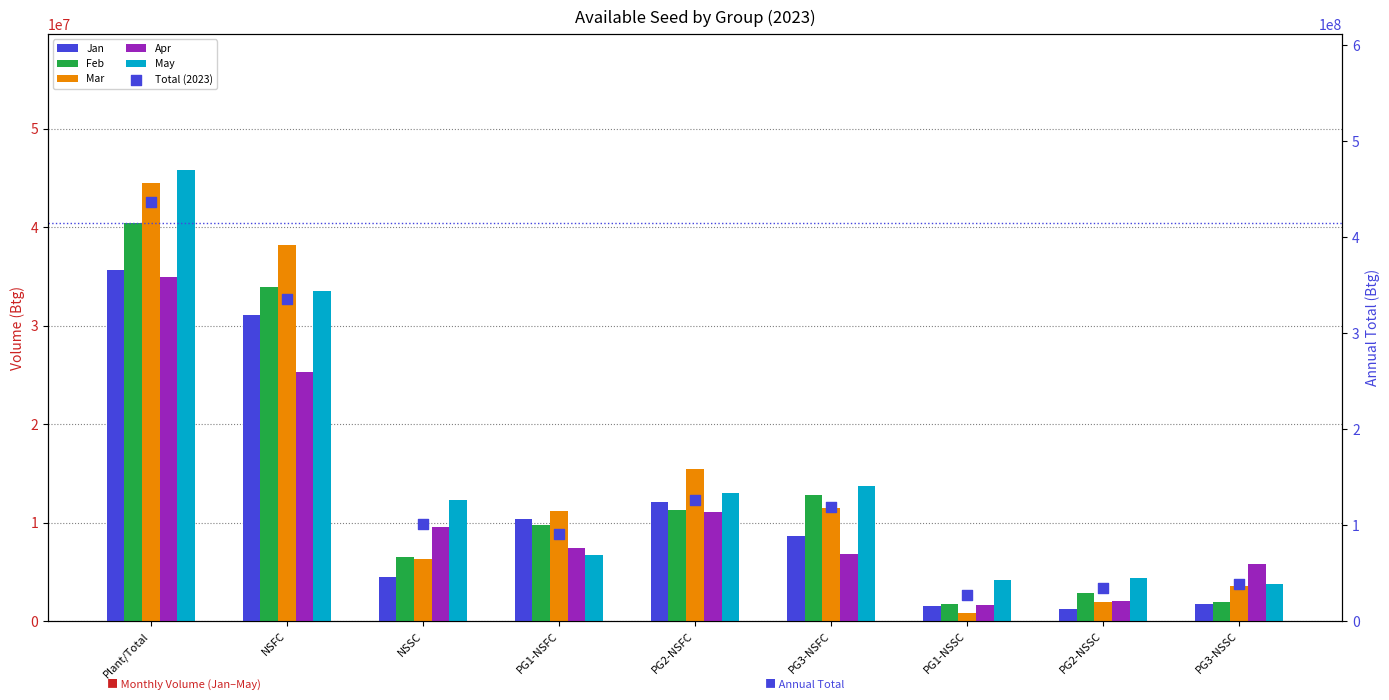

What is the total value across all series at PG2-NSFC?

188817595.4